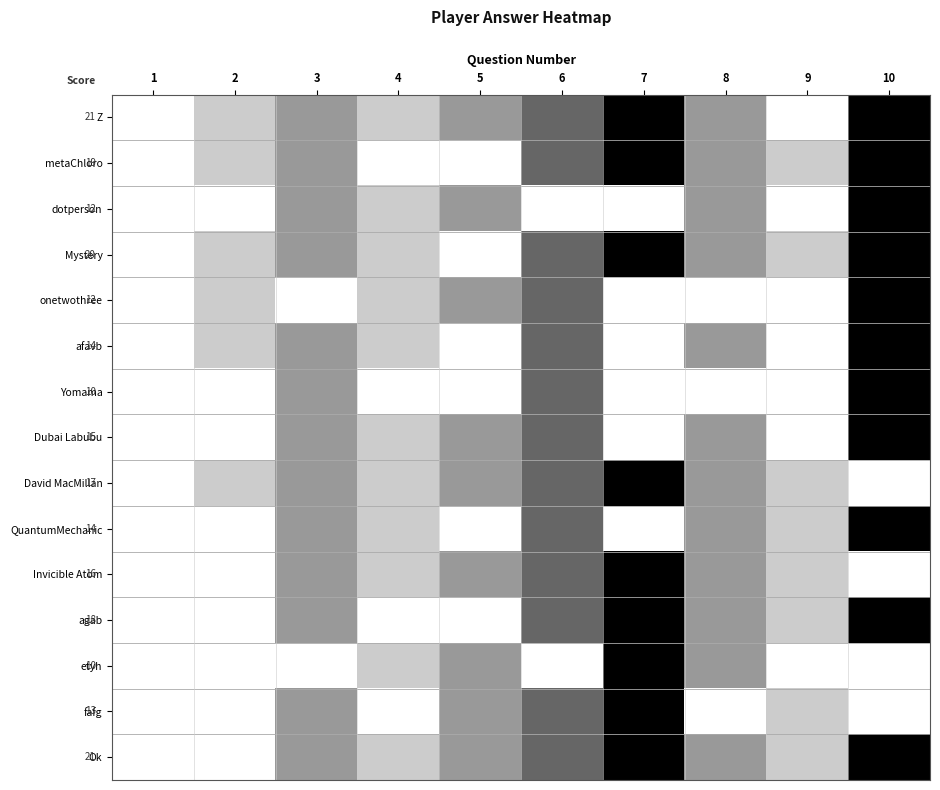

At which label does Ok reach its minimum?

1